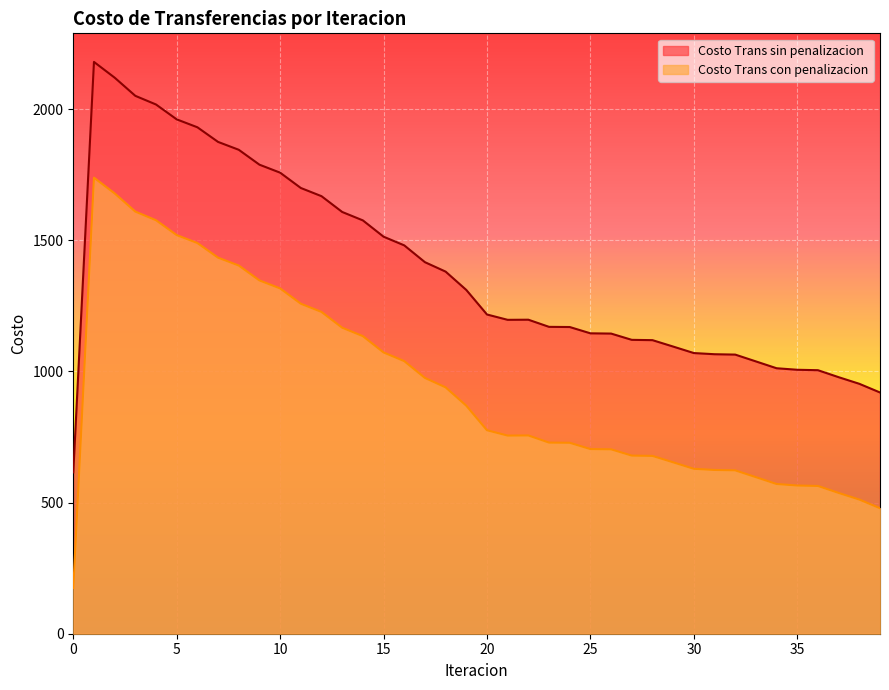

Where is Costo Trans con penalizacion nearest to the value 956?

18